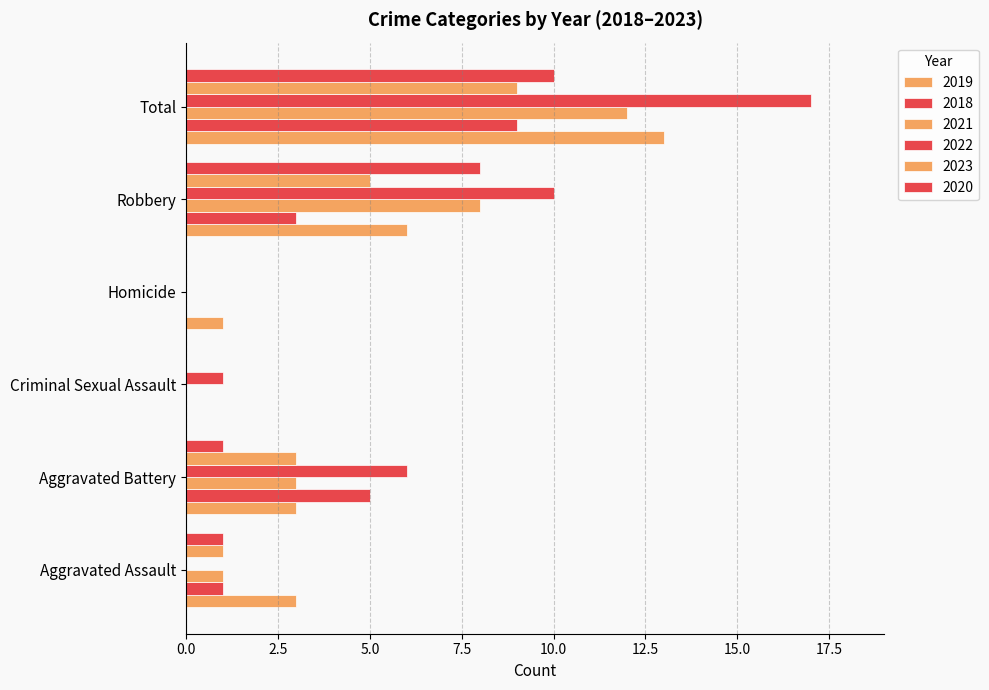

Which series has the largest total across all categories?

2022